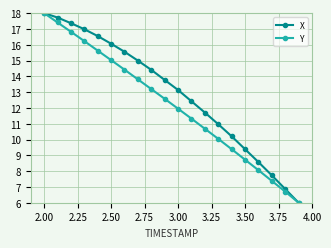

Which series has the largest total across all categories?

X